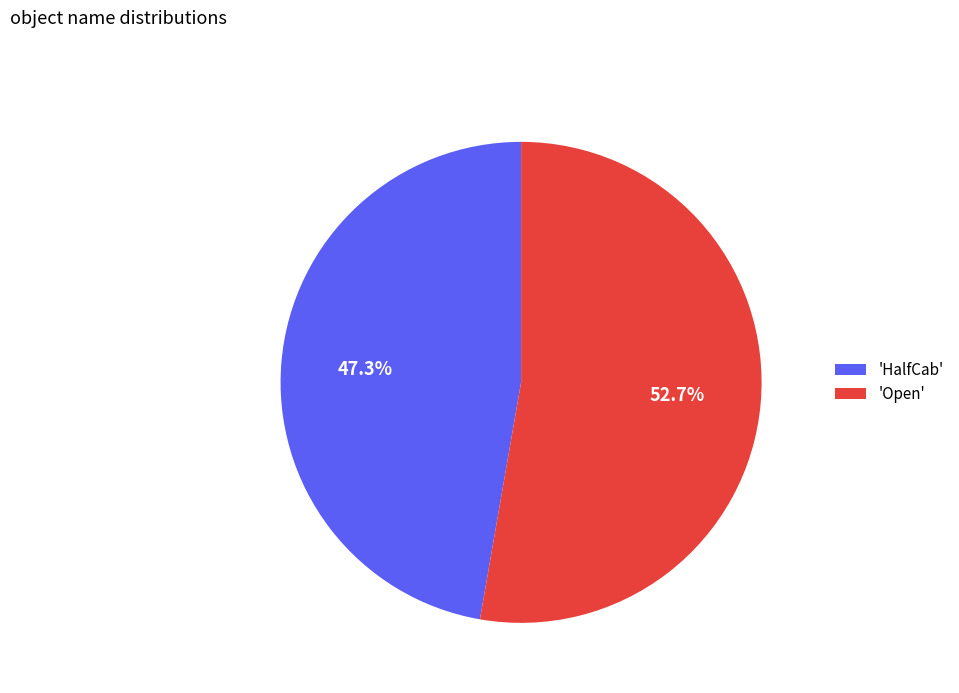

Rank the categories by value from highest to lowest.

'Open', 'HalfCab'